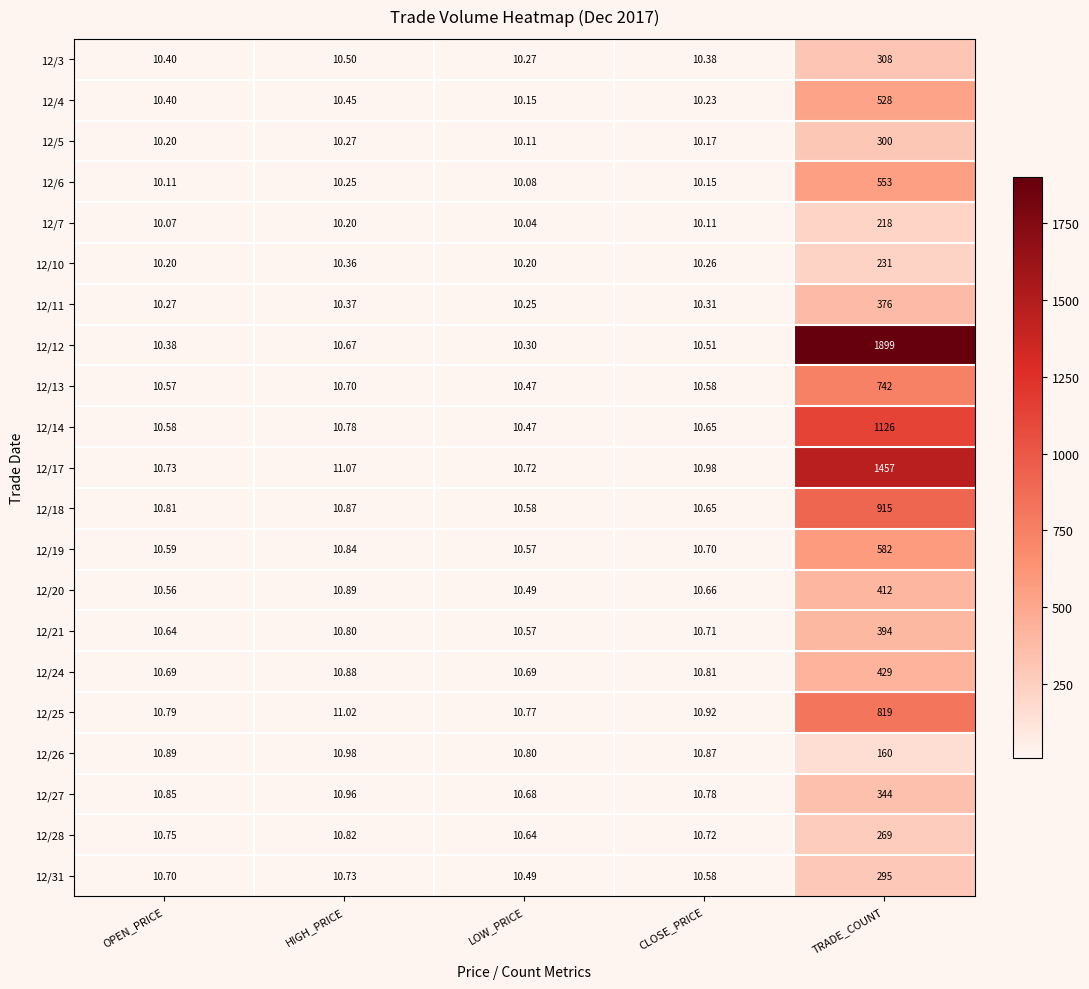

How many series are shown in this chart?

21